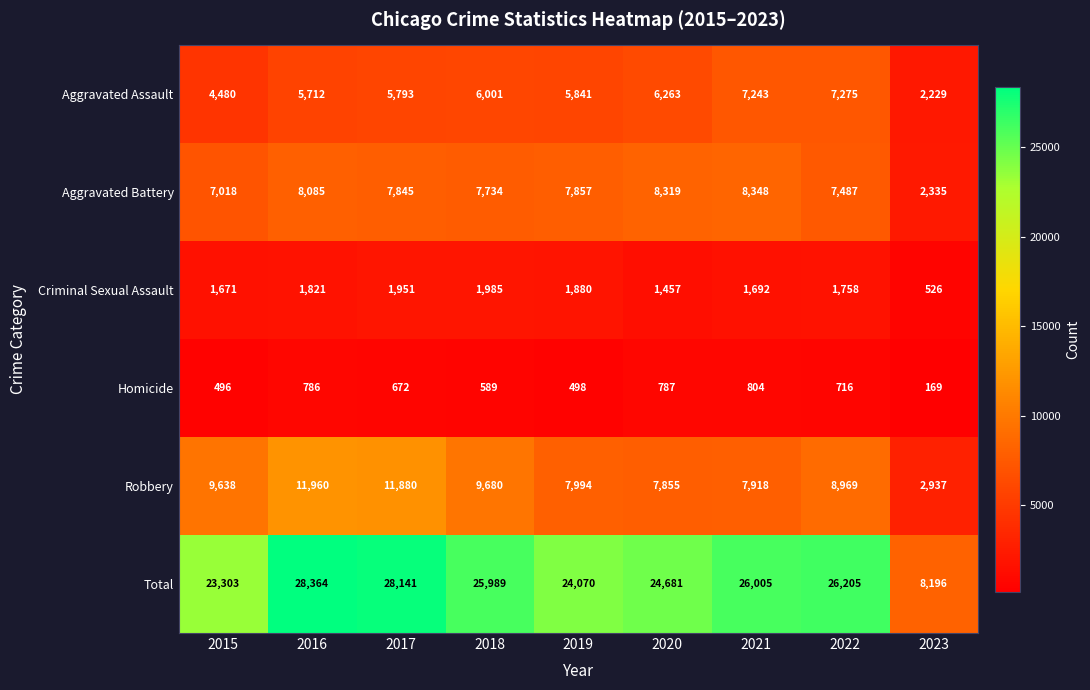

Rank the series at 2017 from highest to lowest value.

Total, Robbery, Aggravated Battery, Aggravated Assault, Criminal Sexual Assault, Homicide